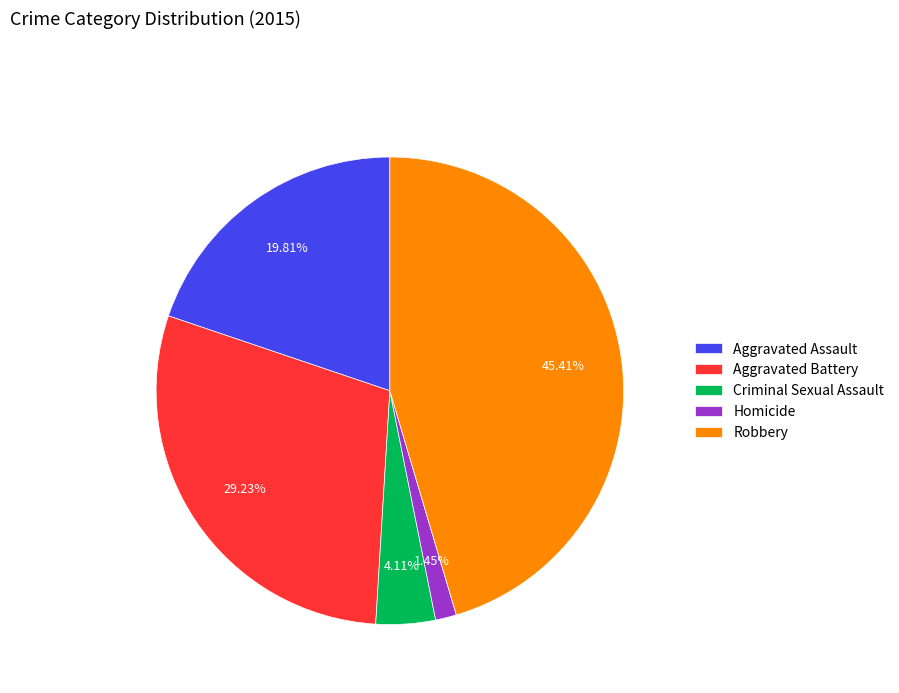

Which category has the biggest portion of the pie?

Robbery